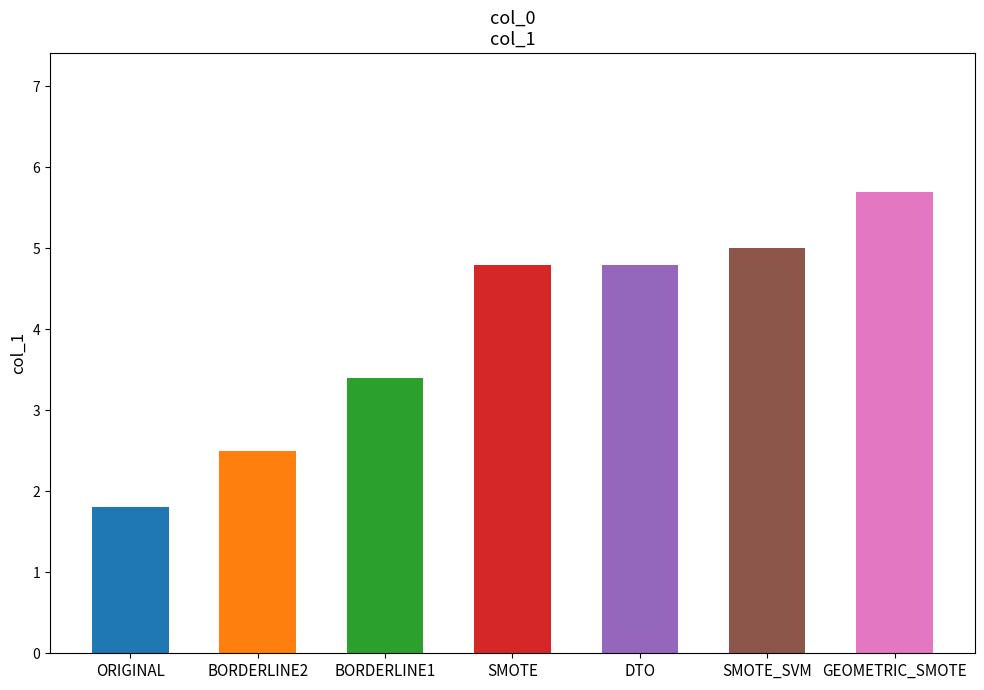

Rank the categories by value from highest to lowest.

GEOMETRIC_SMOTE, SMOTE_SVM, SMOTE, DTO, BORDERLINE1, BORDERLINE2, ORIGINAL